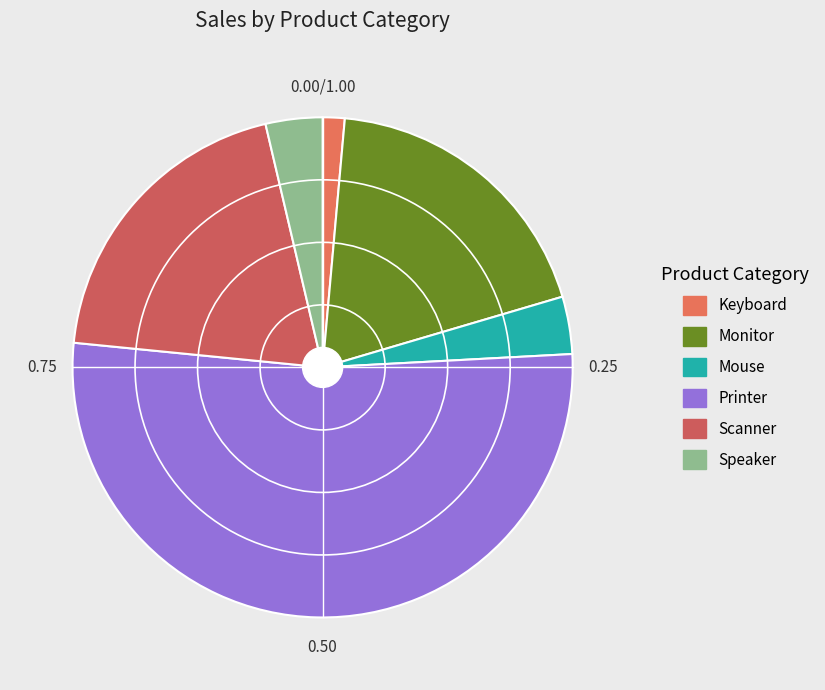

How many slices are in this pie chart?

6